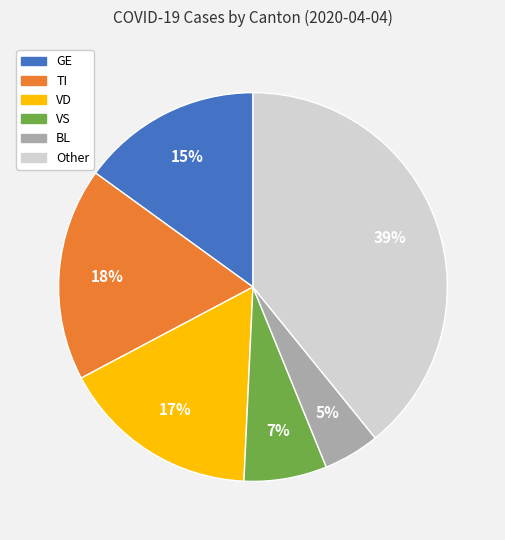

Is VD the majority of the pie?

No